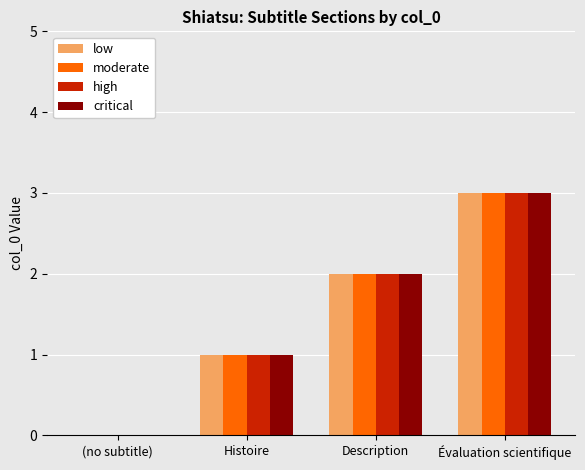

The value of low at Évaluation scientifique is 3. True or false?

True